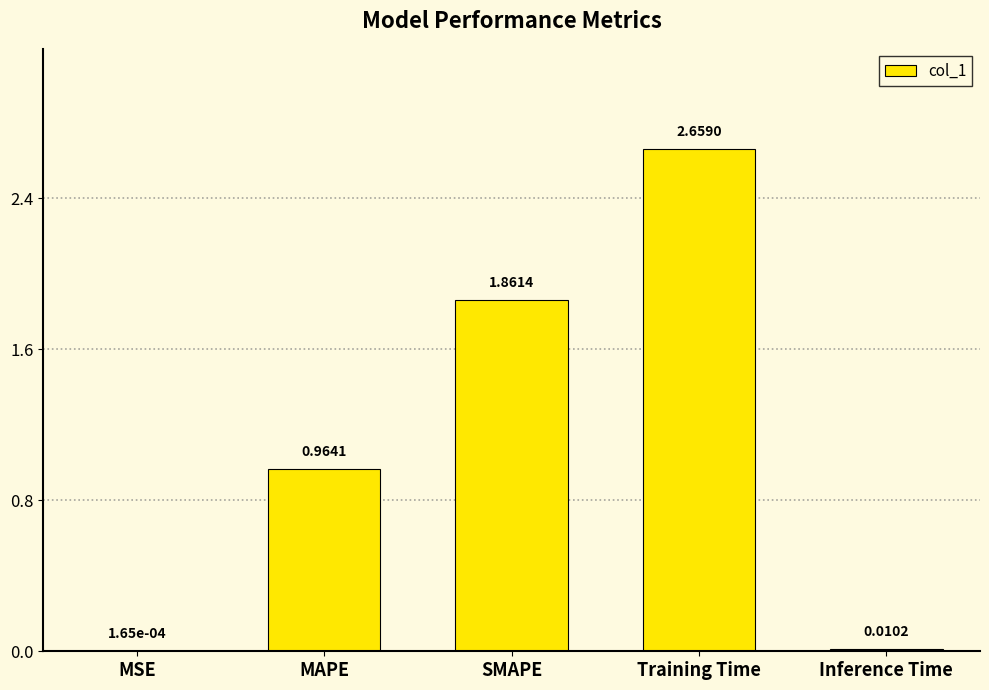

At which label is the value closest to 1?

MAPE